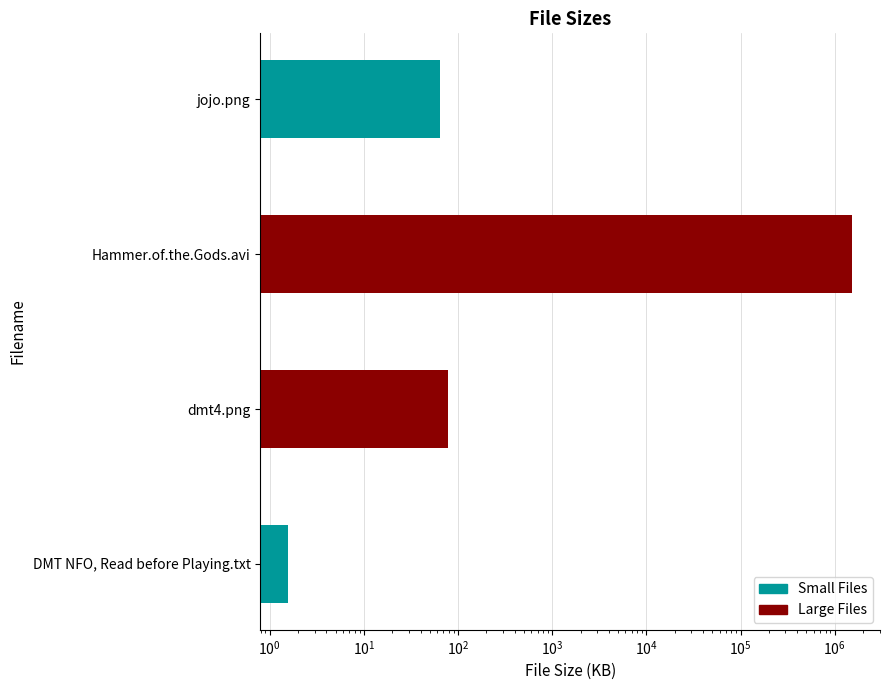

What is the maximum value shown in the chart?

1520435.2